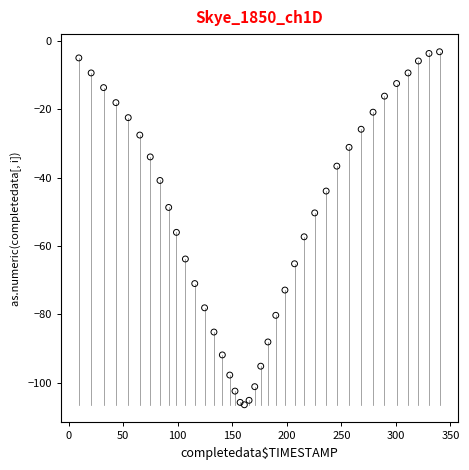

What is the range of Y values (max minus min)?

103.4